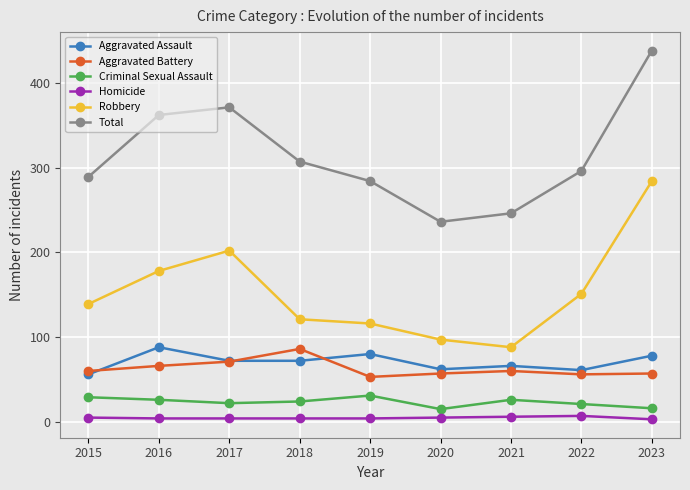

Count the number of data series in this chart.

6